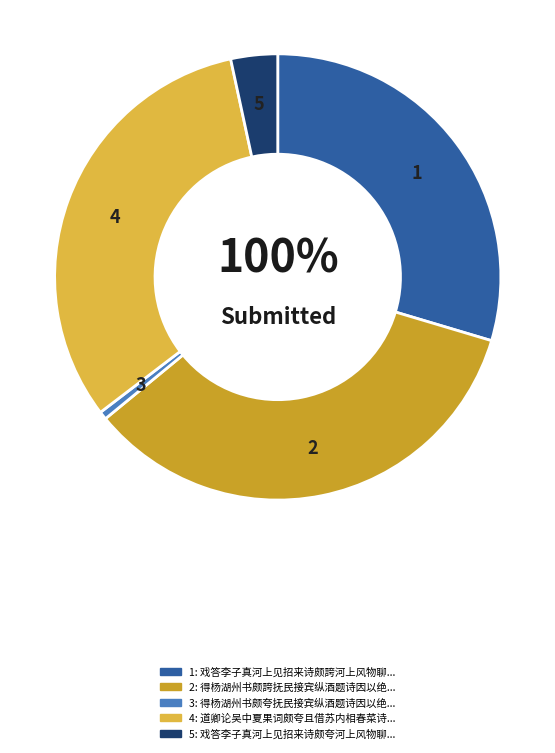

Combined, do 得杨湖州书颇夸抚民接宾纵酒题诗因以绝句戏之 and 戏答李子真河上见招来诗颇誇河上风物聊以当嘲云 account for over 50%?

No